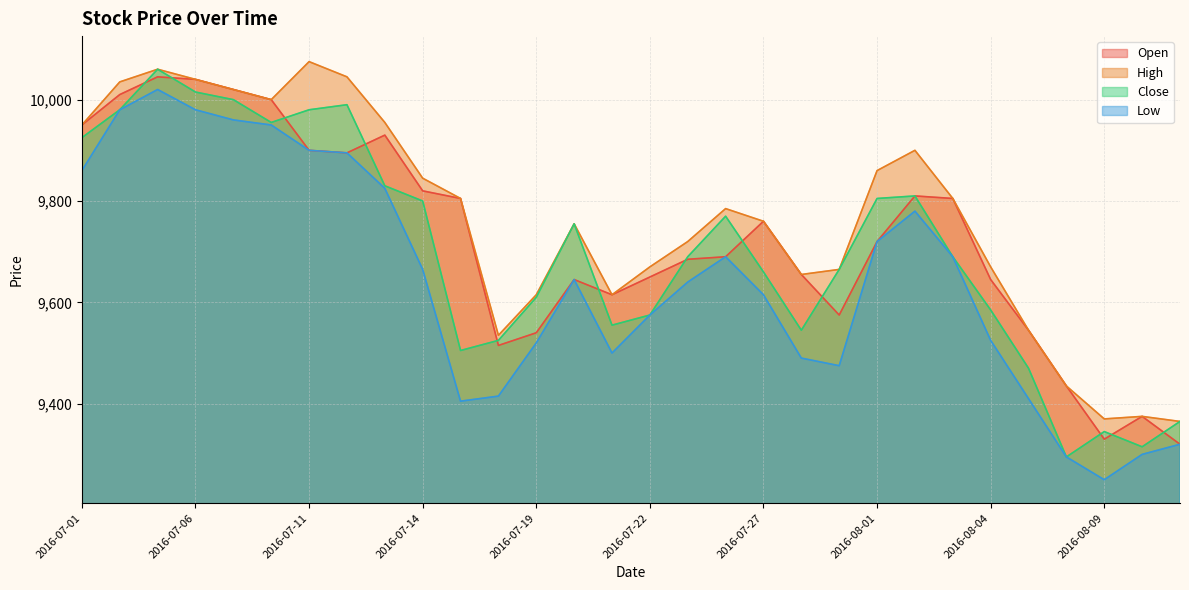

What position from the left is 2016-07-25?

17